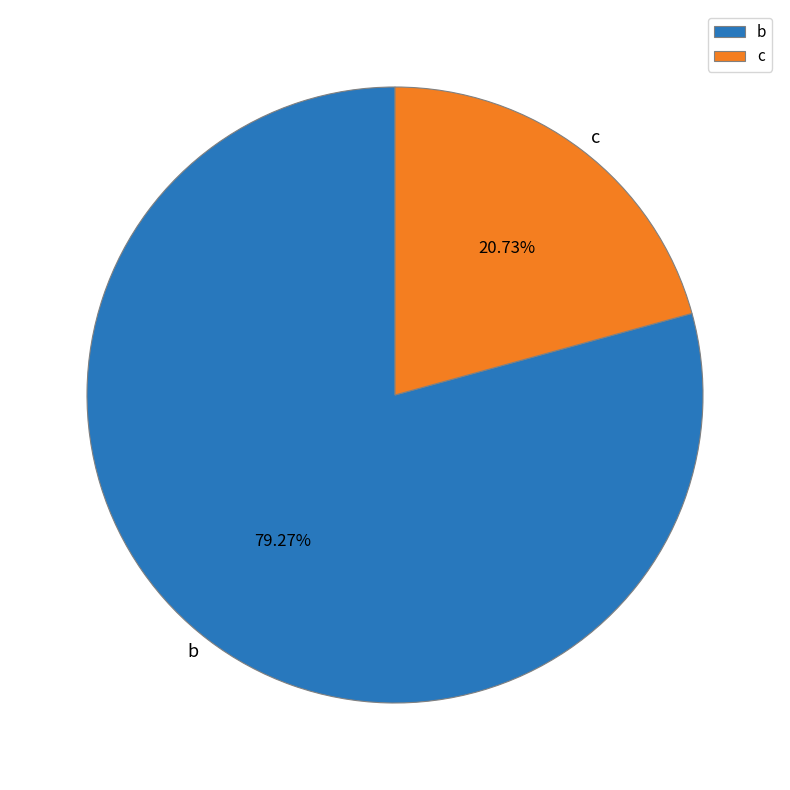

Combined, do c and b account for over 50%?

Yes